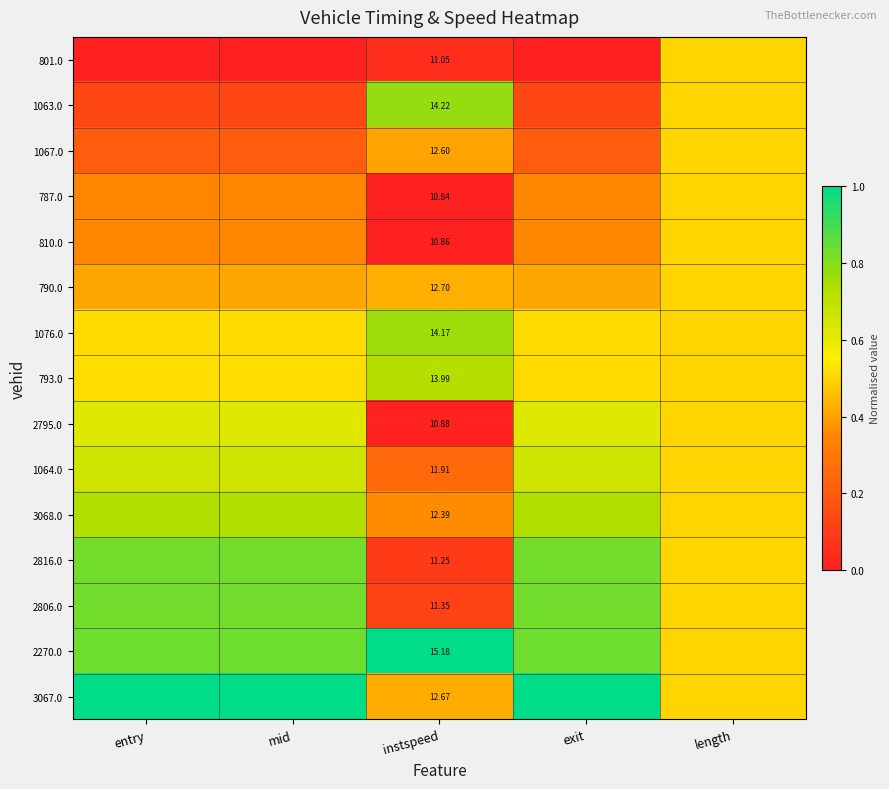

At how many categories does at least one series exceed 0?

5